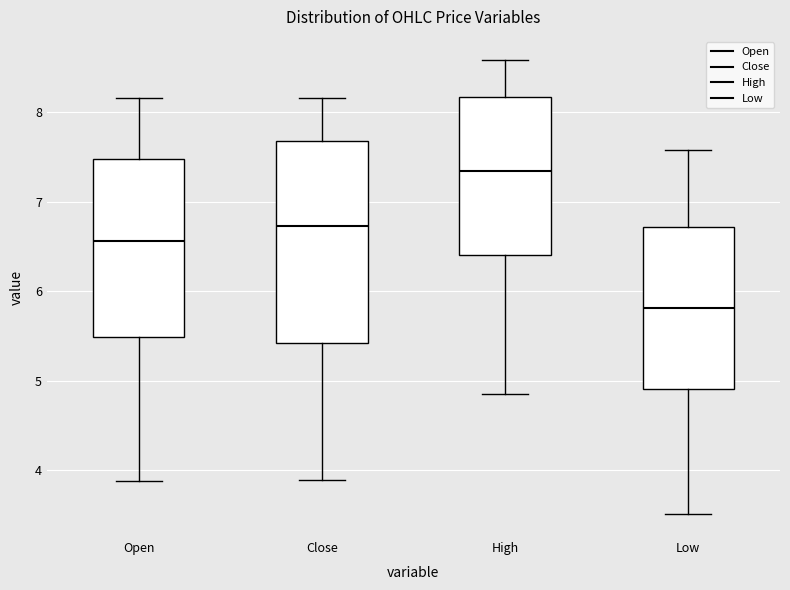

Where does the lower whisker of the box for Low end on the y-axis? The values are not printed on the chart, so give them approximately, as read against the axis.

3.5